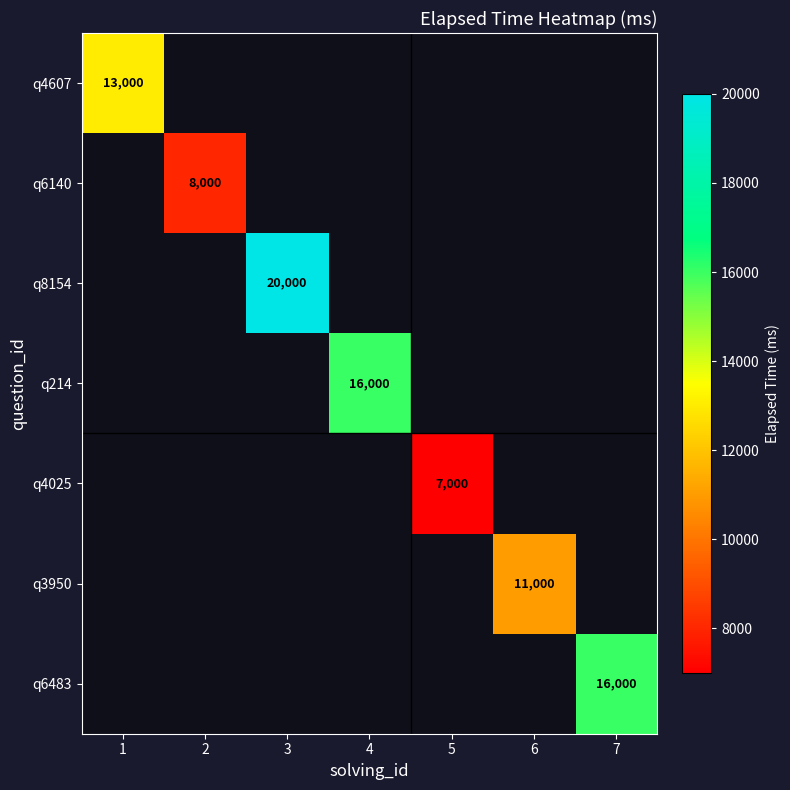

The q214 series shows 16000 at 4. True or false?

True